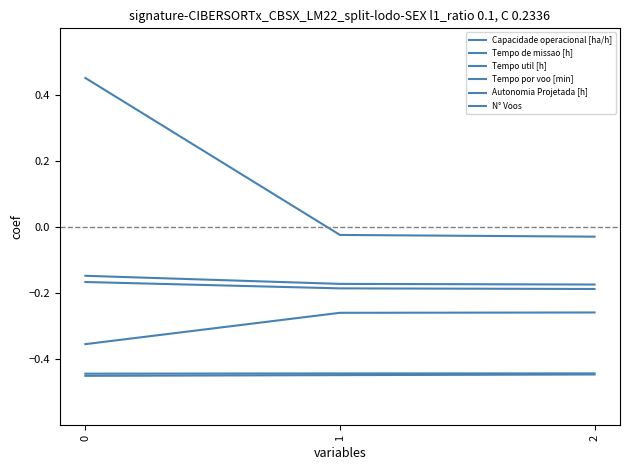

How many lines are shown in the chart?

6